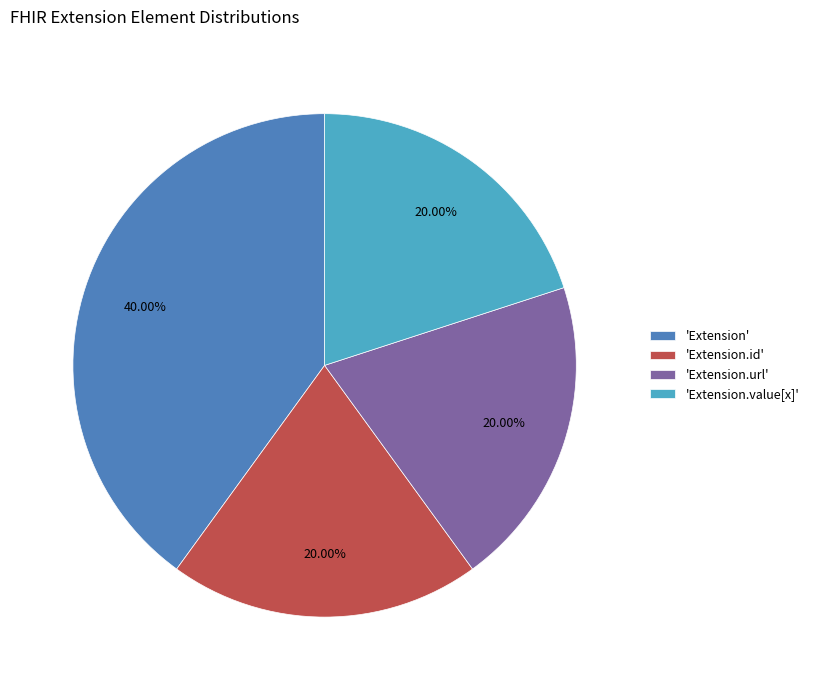

What is the largest slice in the pie chart?

'Extension'